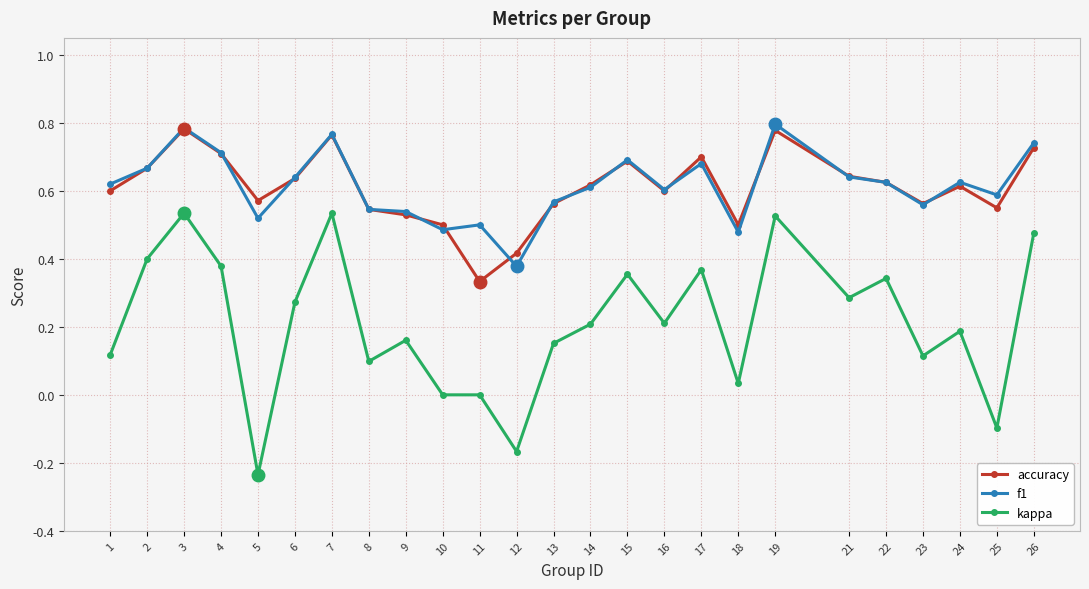

Is it true that f1 equals 0.2 at 6?

False